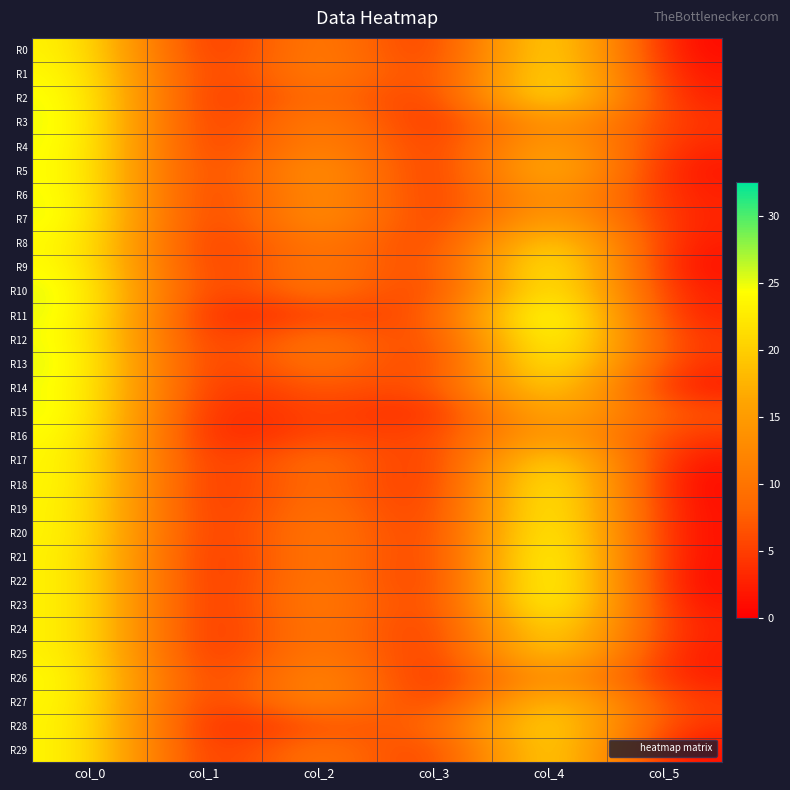

At how many categories does at least one series exceed 24?

2